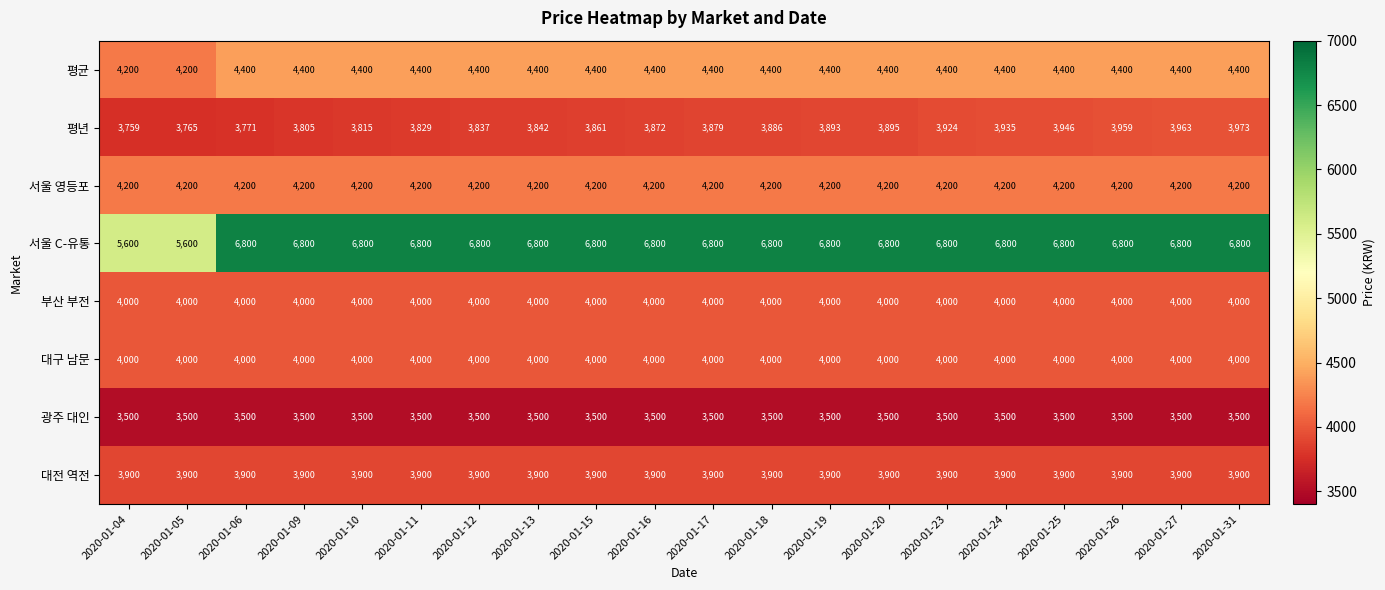

What is the maximum value for 광주 대인?

3500